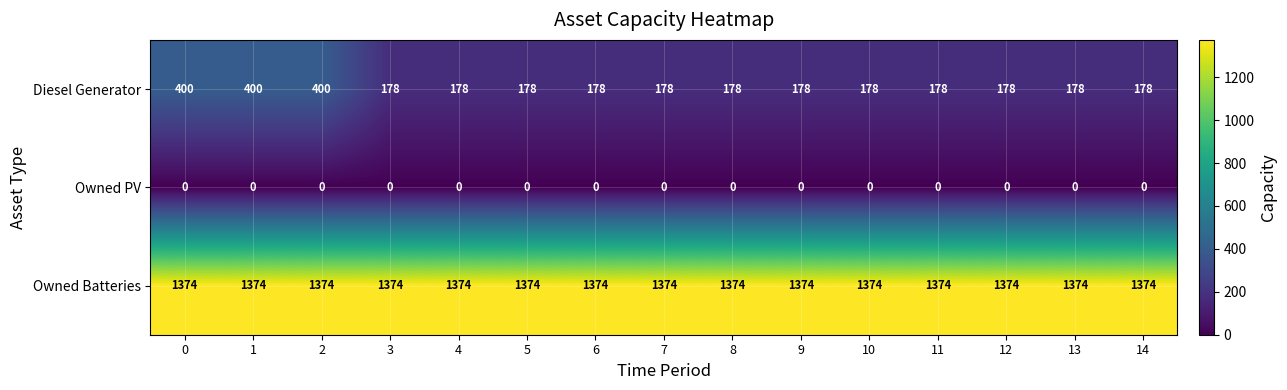

Which series has the largest total across all categories?

Owned Batteries